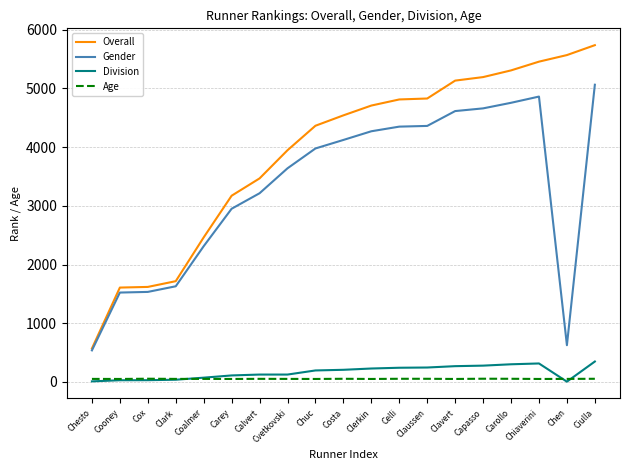

Which series has the largest range (max minus min)?

Overall